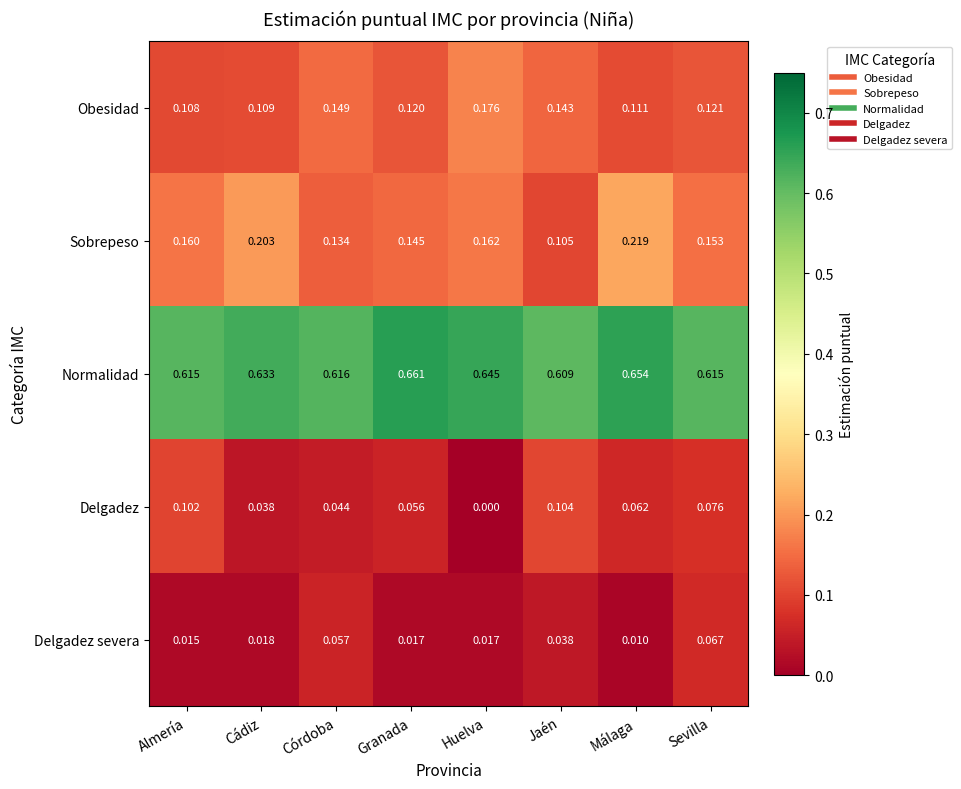

Which series has the largest total across all categories?

Normalidad